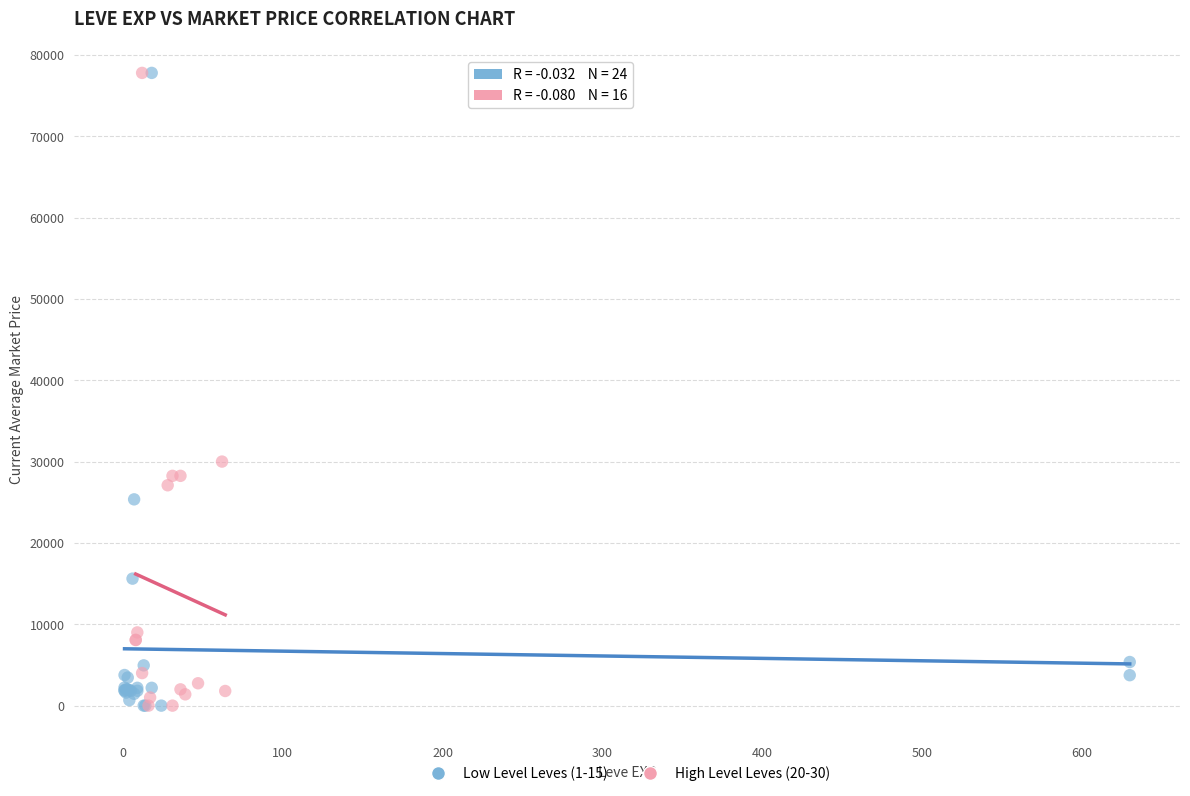

What are all the series names shown in the legend?

Low Level Leves (1-15), High Level Leves (20-30)